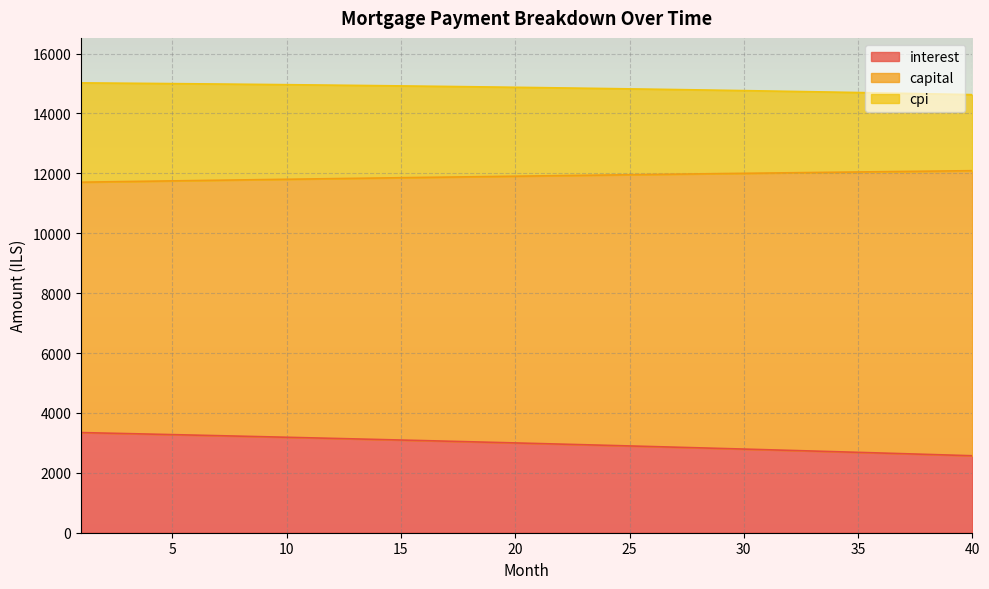

What is the difference between the maximum and second lowest values in the interest series?

751.0